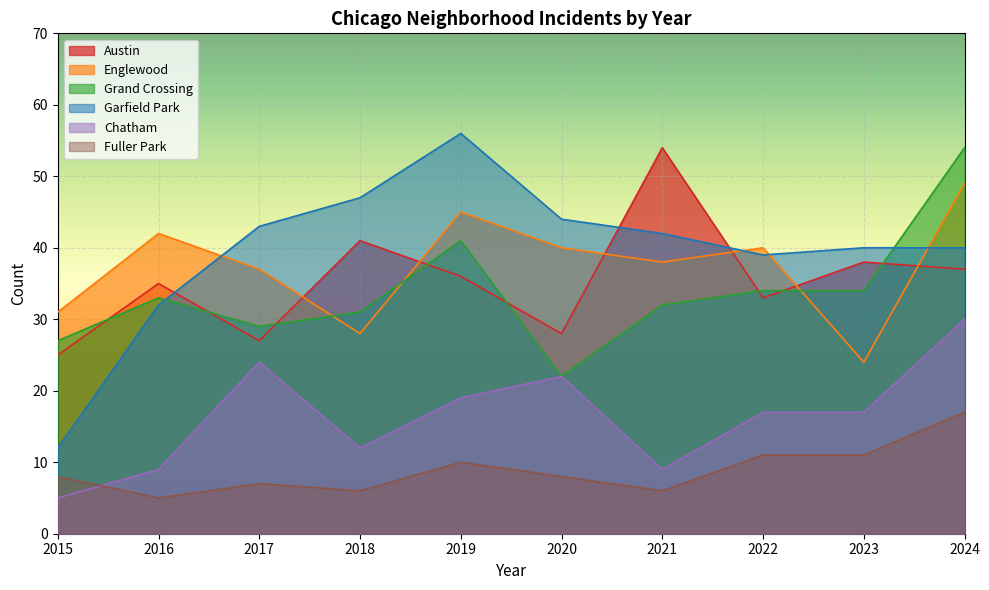

At which category does the chart reach its minimum across all series?

2015